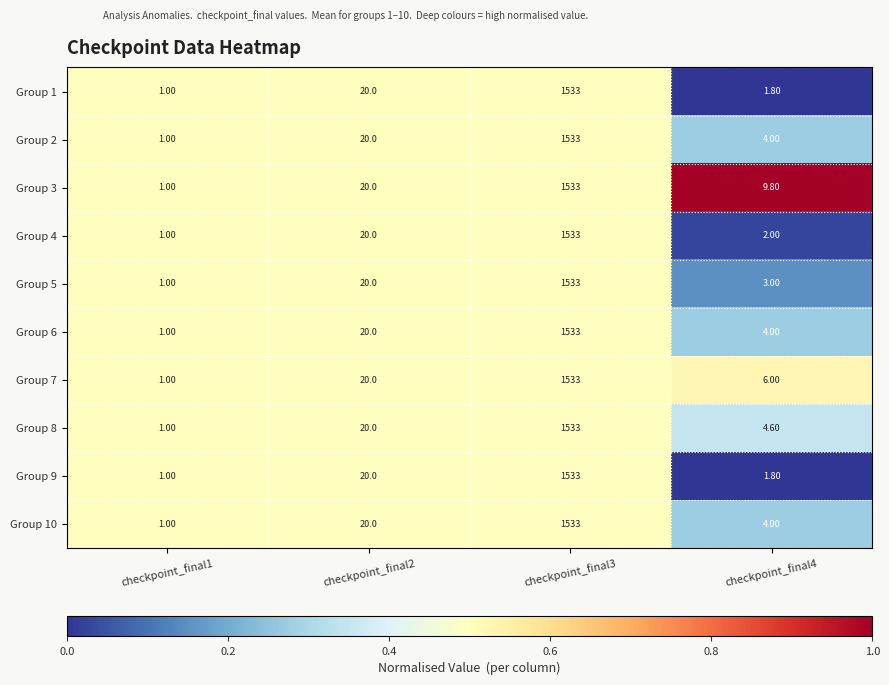

What is the sum of all Group 7 values?

1560.0